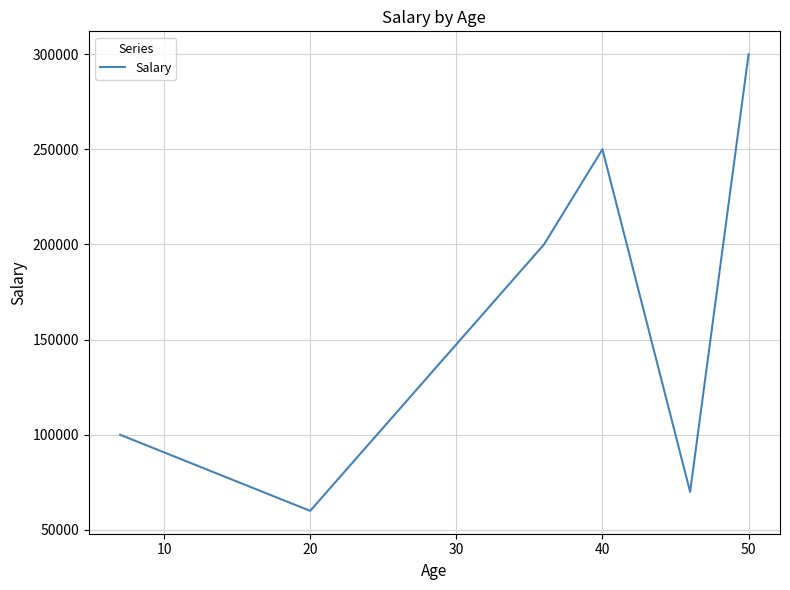

What is the average value?

163333